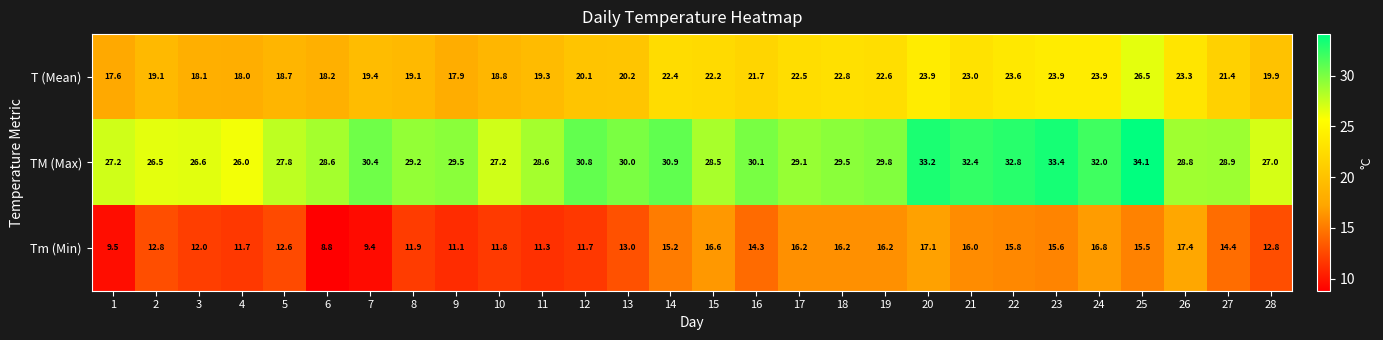

Between 3 and 9, which series saw the biggest shift?

TM (Max)